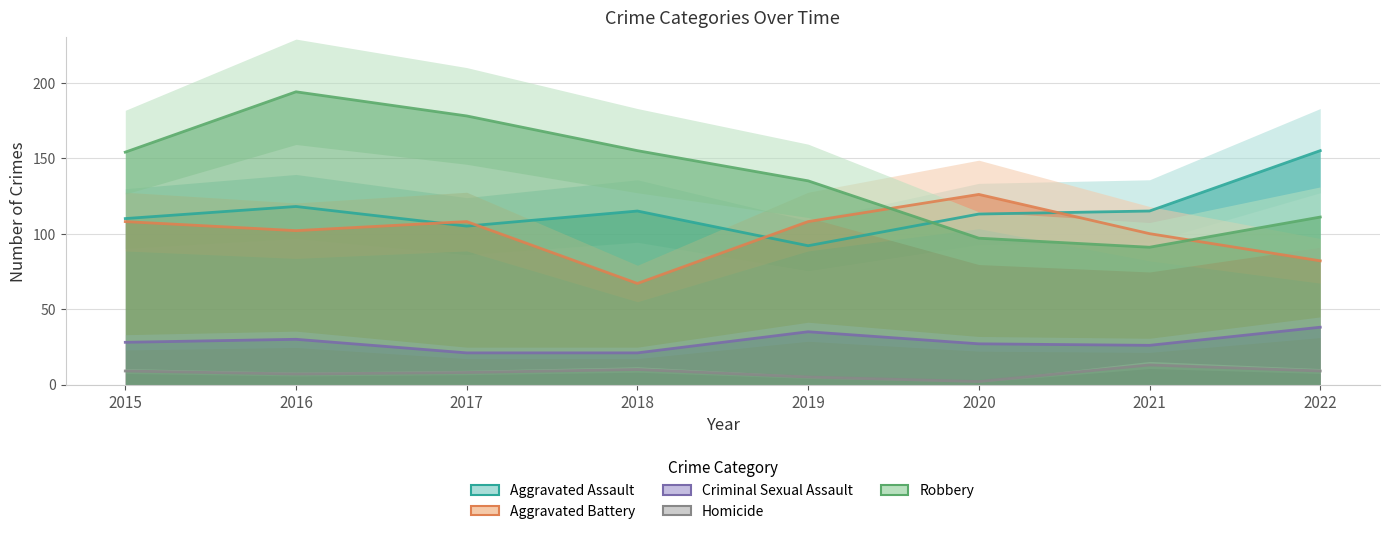

At which category is the sum across all series the highest?

2016